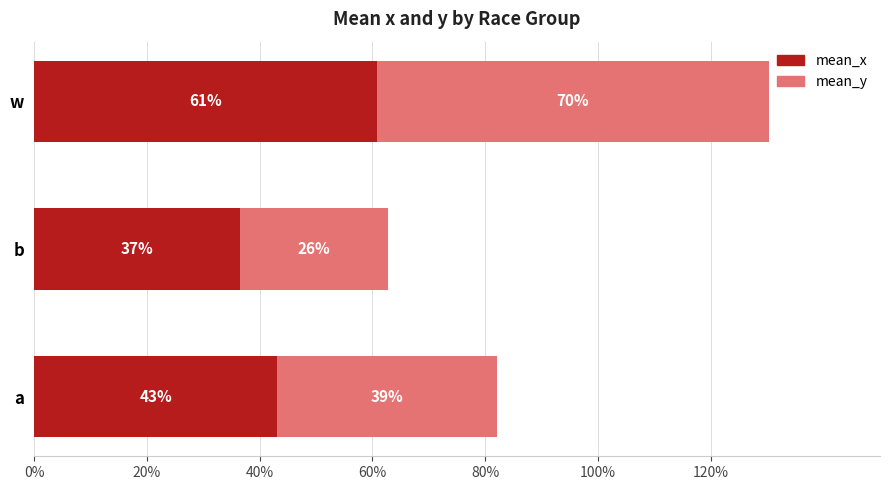

What are all the series names shown in the legend?

mean_x, mean_y